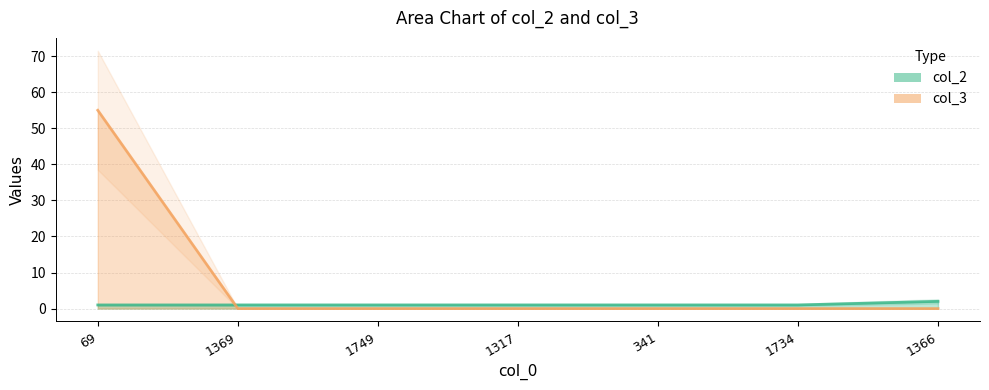

Reading left to right, extract all data points from this chart.

col_2: 69=1	1369=1	1749=1	1317=1	341=1	1734=1	1366=2
col_3: 69=55	1369=0	1749=0	1317=0	341=0	1734=0	1366=0